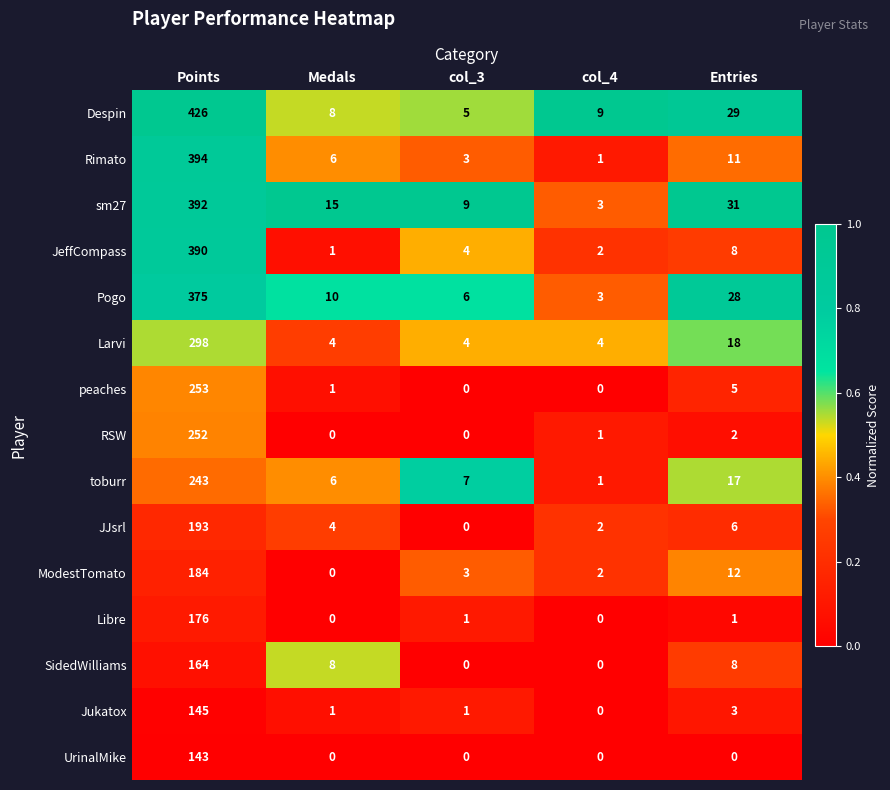

True or false: Libre has a value of 0 at Medals.

True